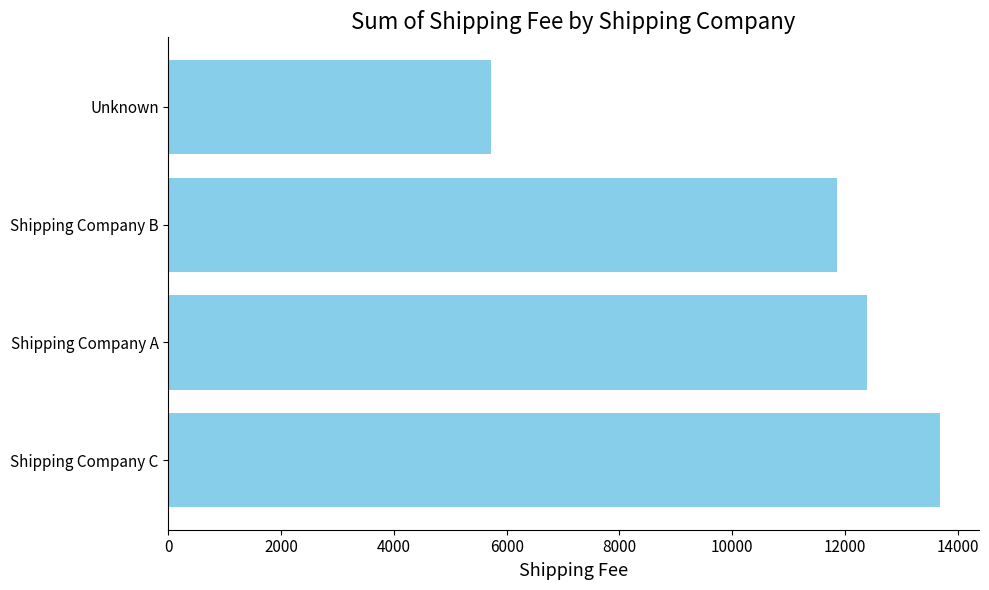

Rank the categories by value from highest to lowest.

Shipping Company C, Shipping Company A, Shipping Company B, Unknown